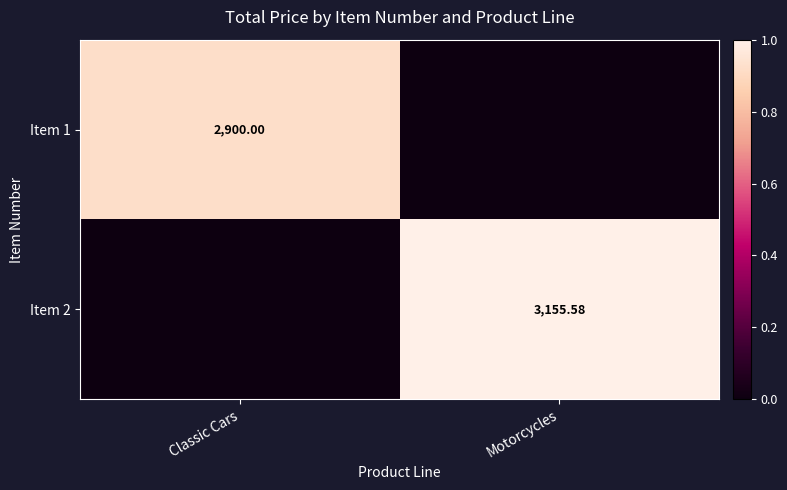

Is the value of Item 2 at Motorcycles greater than the value of Item 1 at Classic Cars?

Yes